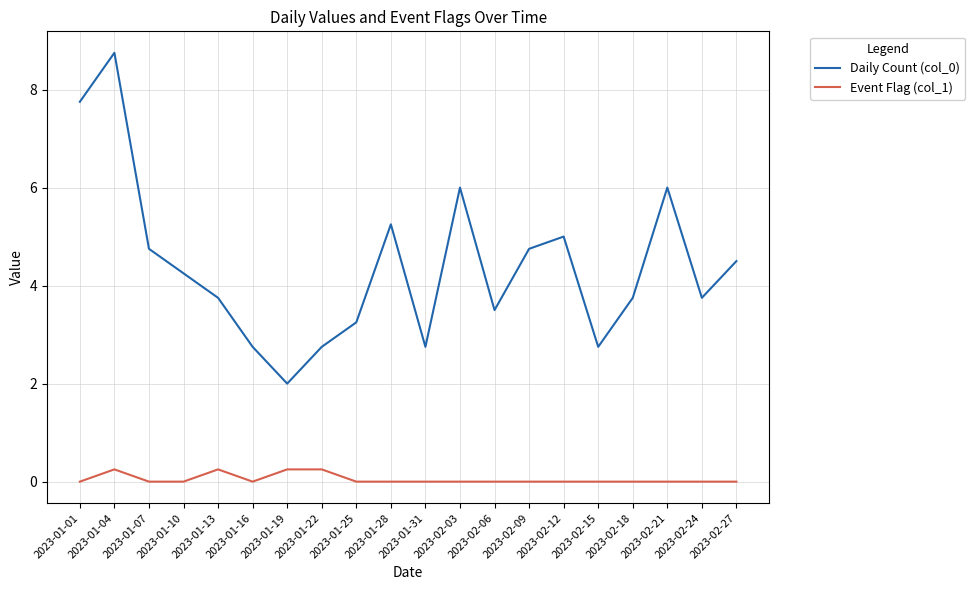

True or false: Daily Count (col_0) and Event Flag (col_1) intersect in this chart.

False